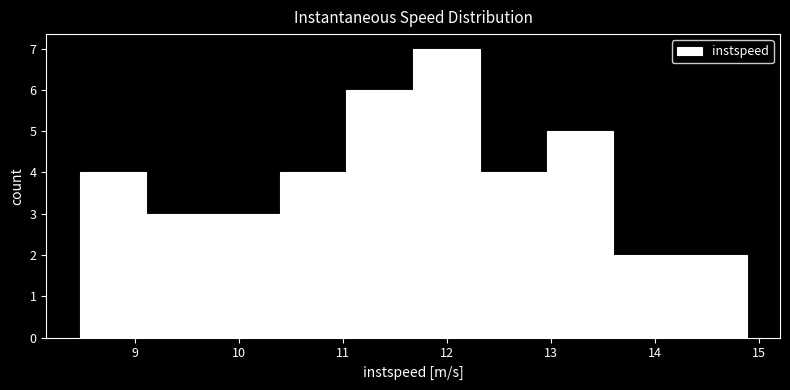

How tall is the bar that spans 13.0 to 13.6 on the x-axis? Neither the bar edges nor the heights are printed on the chart, so give them approximately, as read against the axes.

5